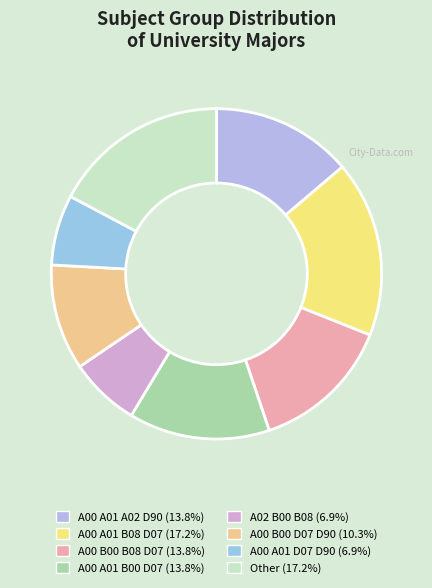

What percentage is NOT represented by A00 B00 D07 D90?

89.7%